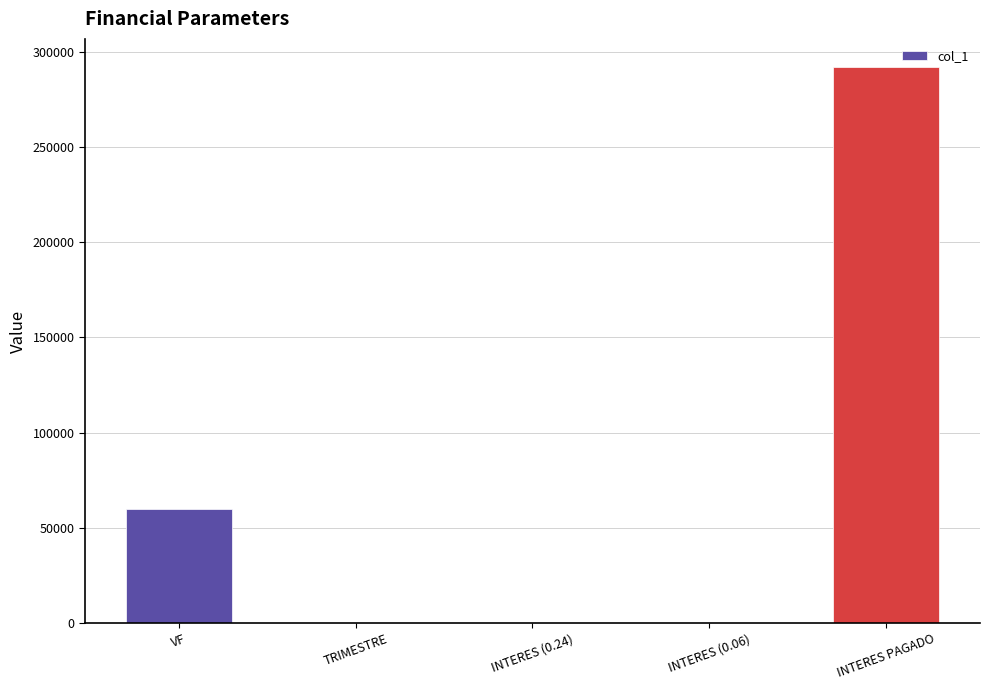

Read the value at INTERES PAGADO.

292196.5